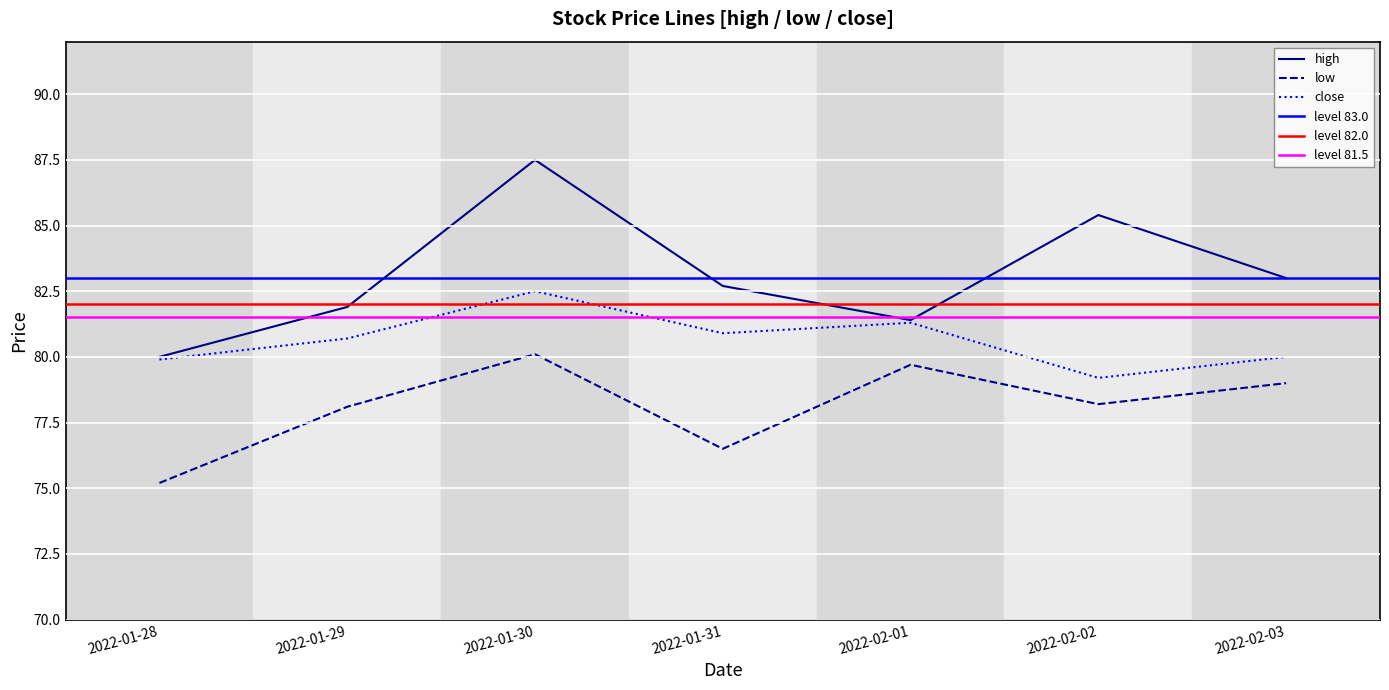

Is it true that close equals 79.2 at 2022-02-02?

True